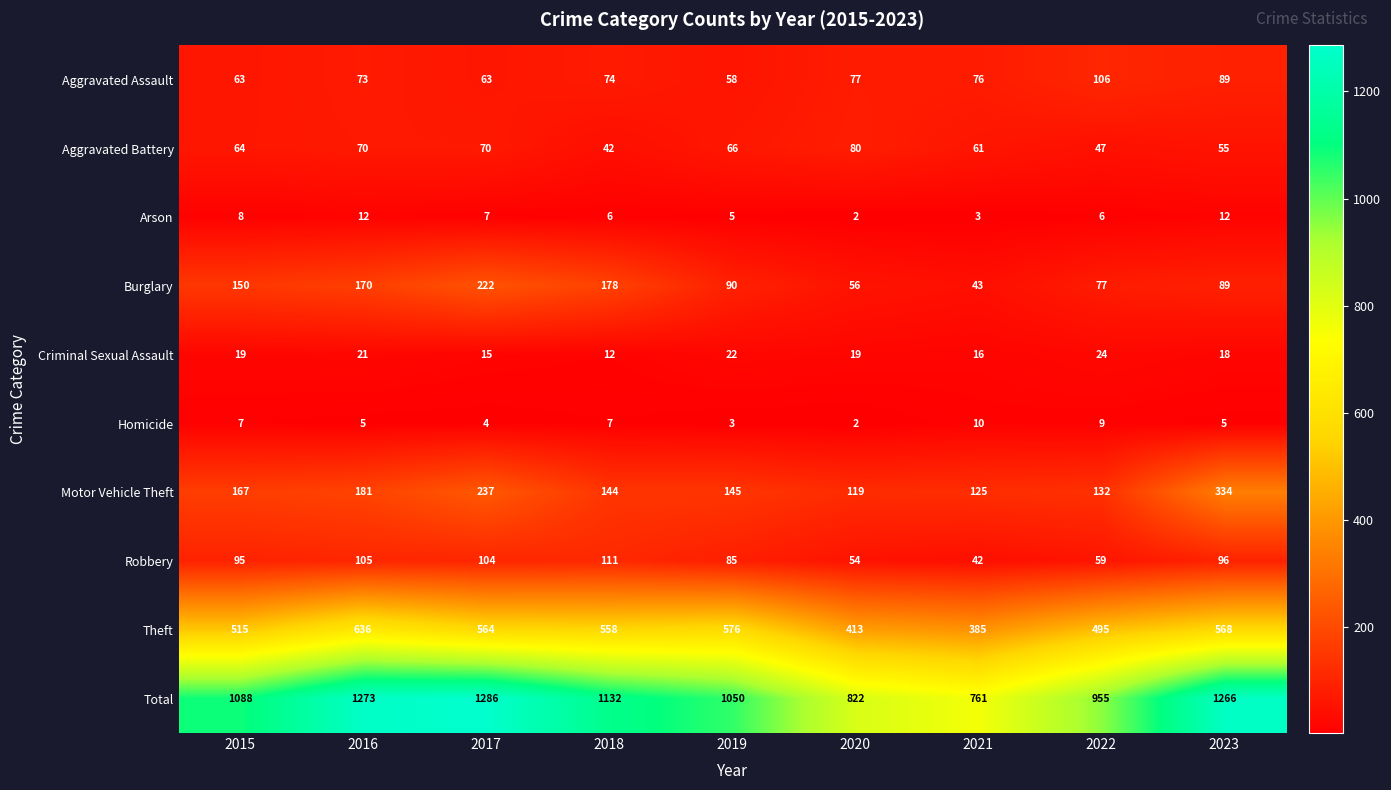

The value of Theft at 2023 is 145. True or false?

False